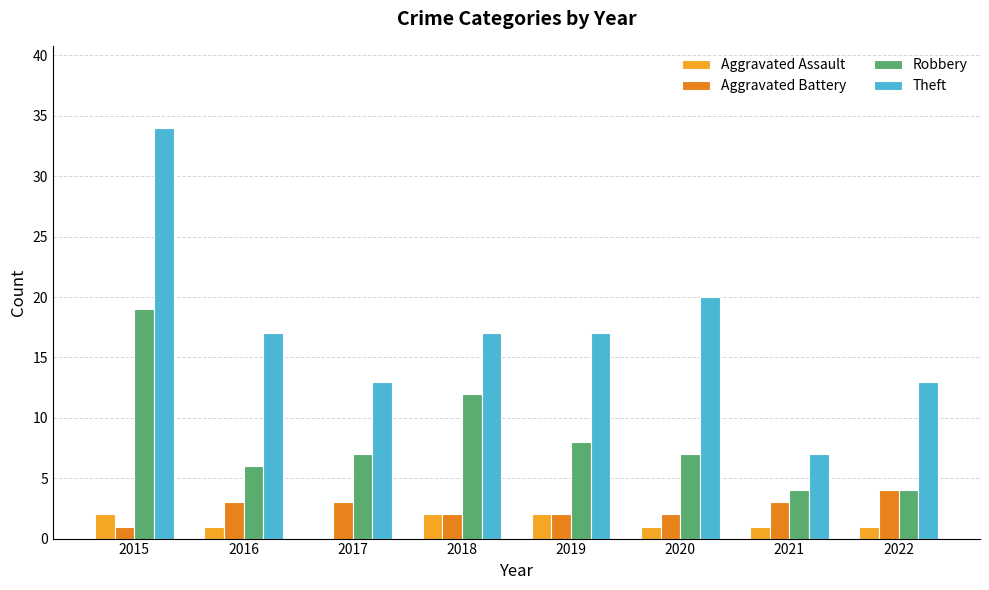

Count the number of categories in the chart.

8